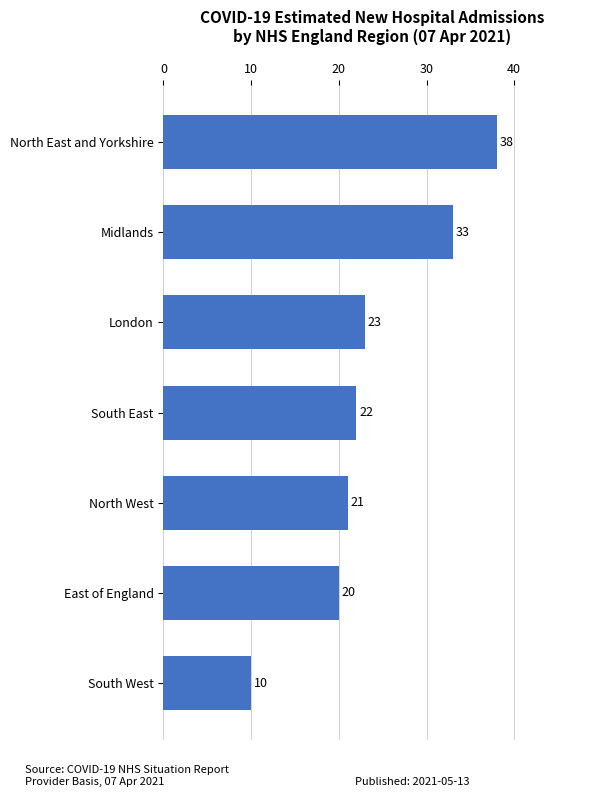

What is the difference between the second highest and minimum values?

23